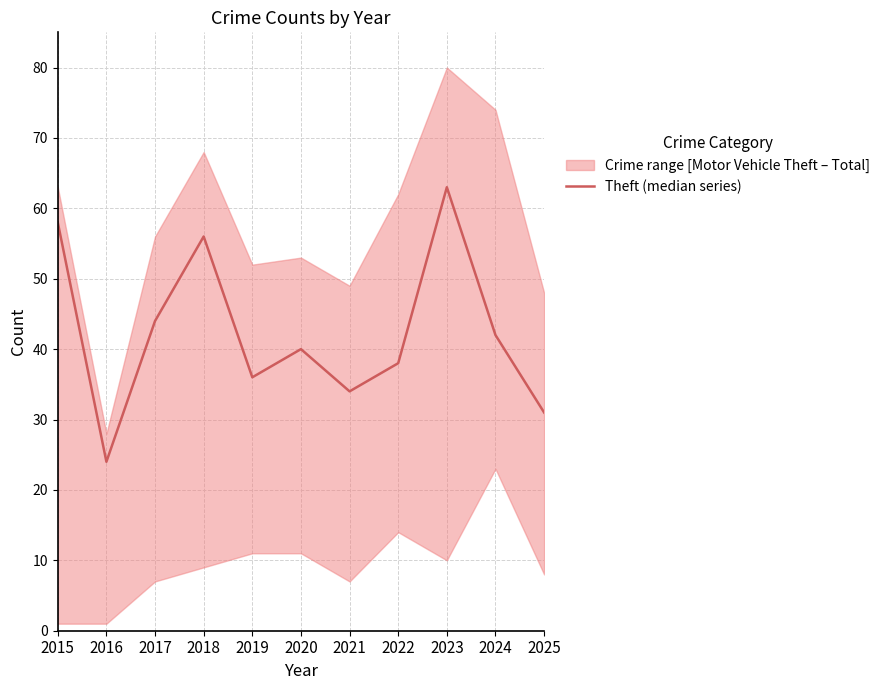

What is the value of the 3rd point from the left?

44